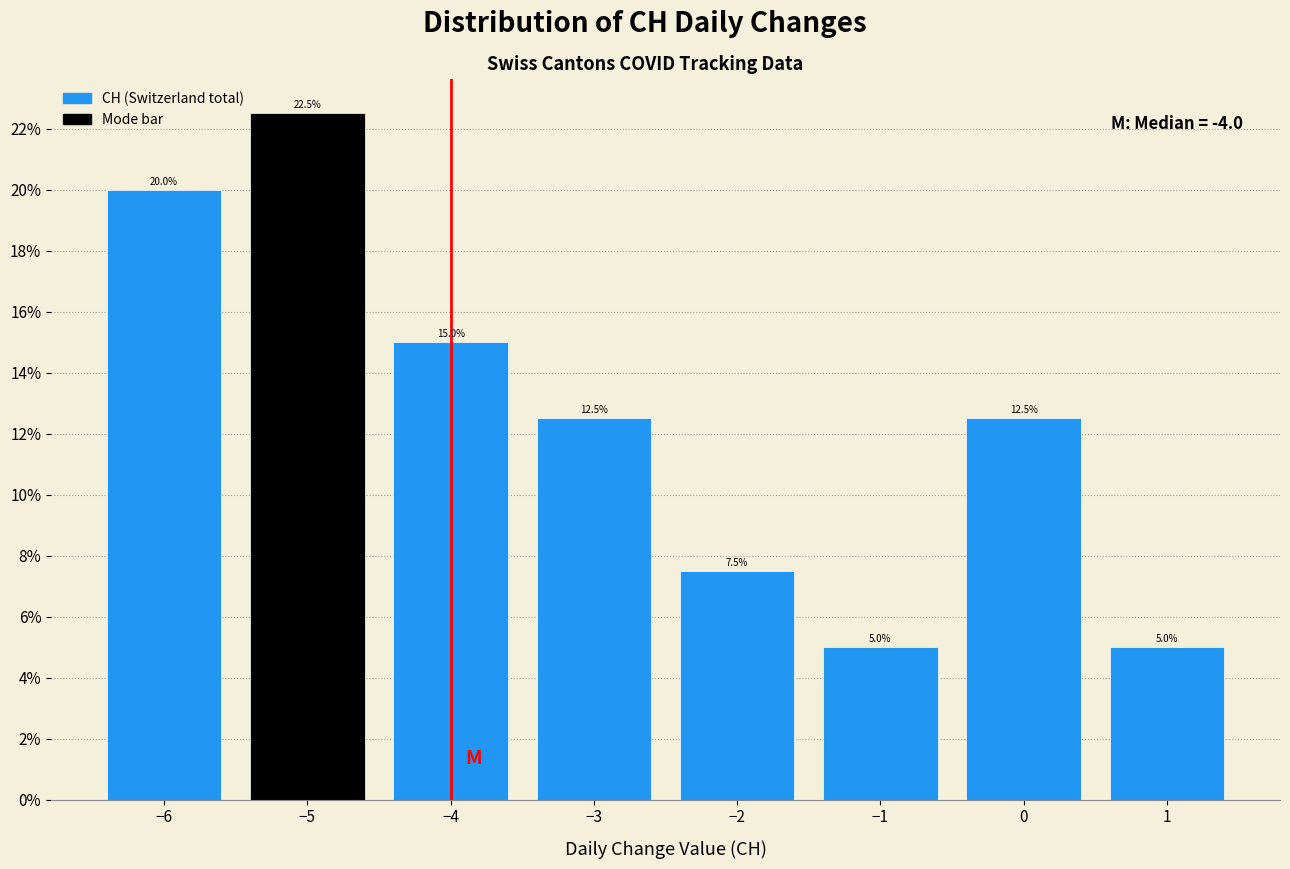

Reading left to right, list every bar in this chart as the range it spans on the x-axis followed by its height.

-6.5 to -5.5: 20.0
-5.5 to -4.5: 22.5
-4.5 to -3.5: 15.0
-3.5 to -2.5: 12.5
-2.5 to -1.5: 7.5
-1.5 to -0.5: 5.0
-0.5 to 0.5: 12.5
0.5 to 1.5: 5.0